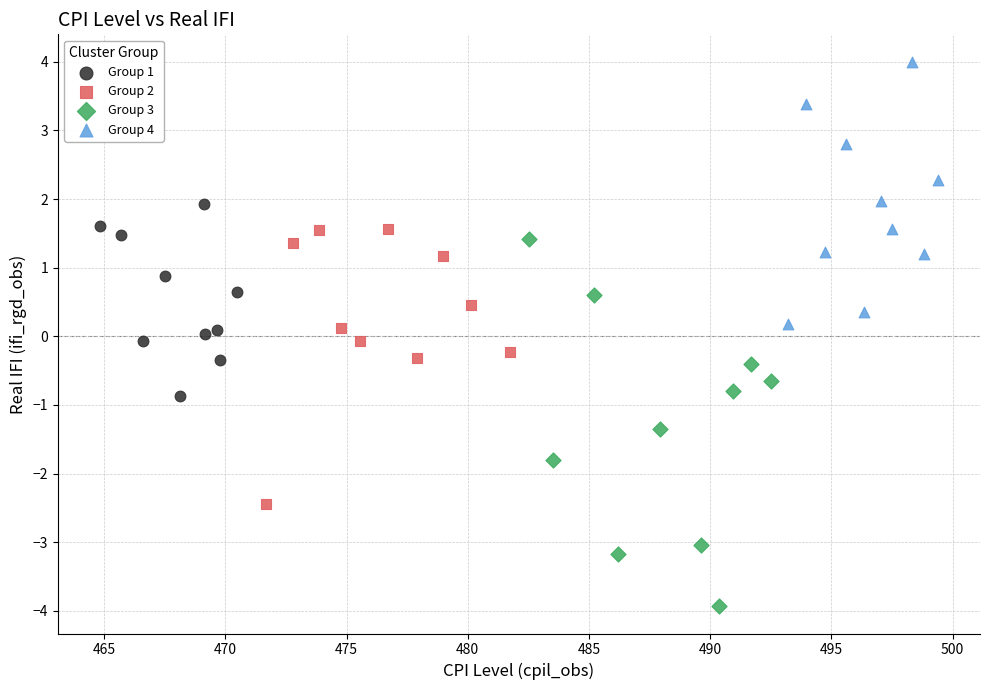

Which series has the largest Y range (max minus min)?

Group 3